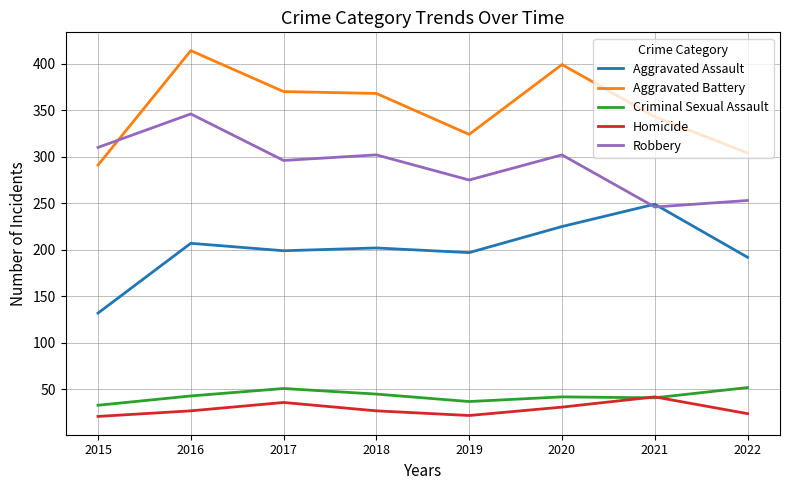

Is it true that Robbery equals 515 at 2018?

False